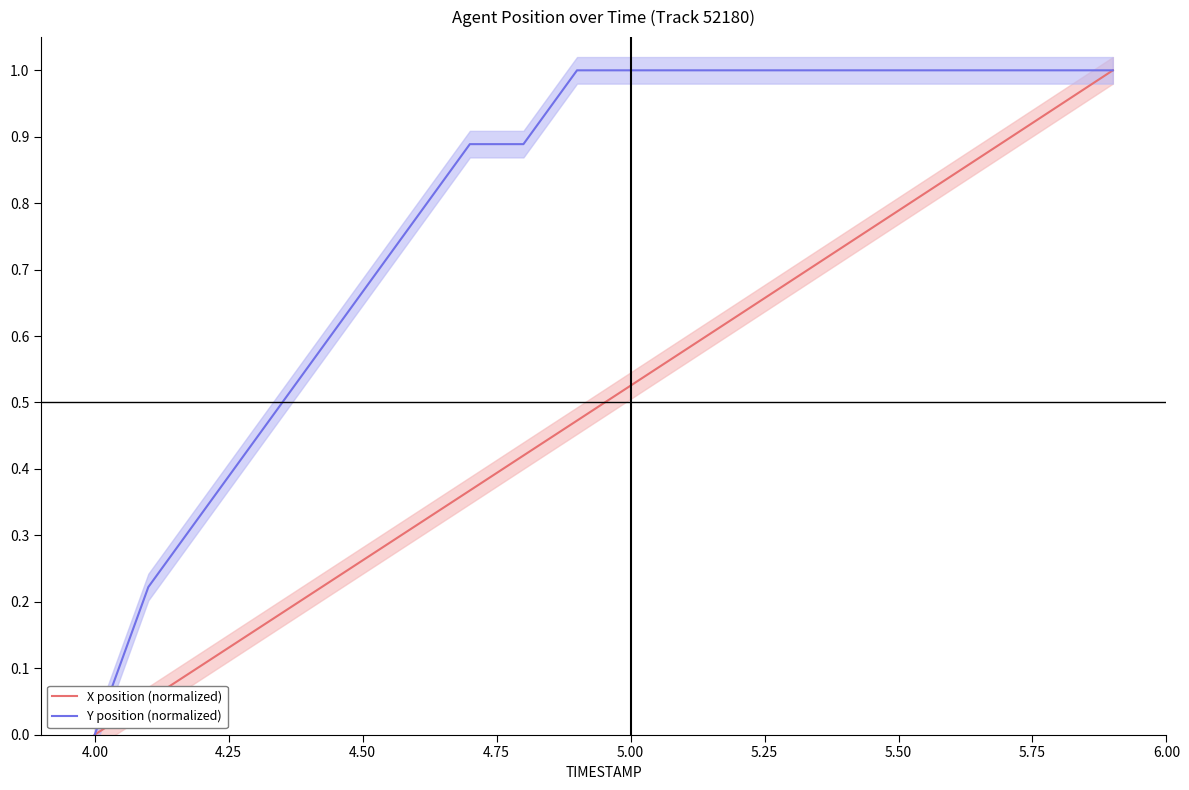

What is the maximum value for Y position (normalized)?

1.0